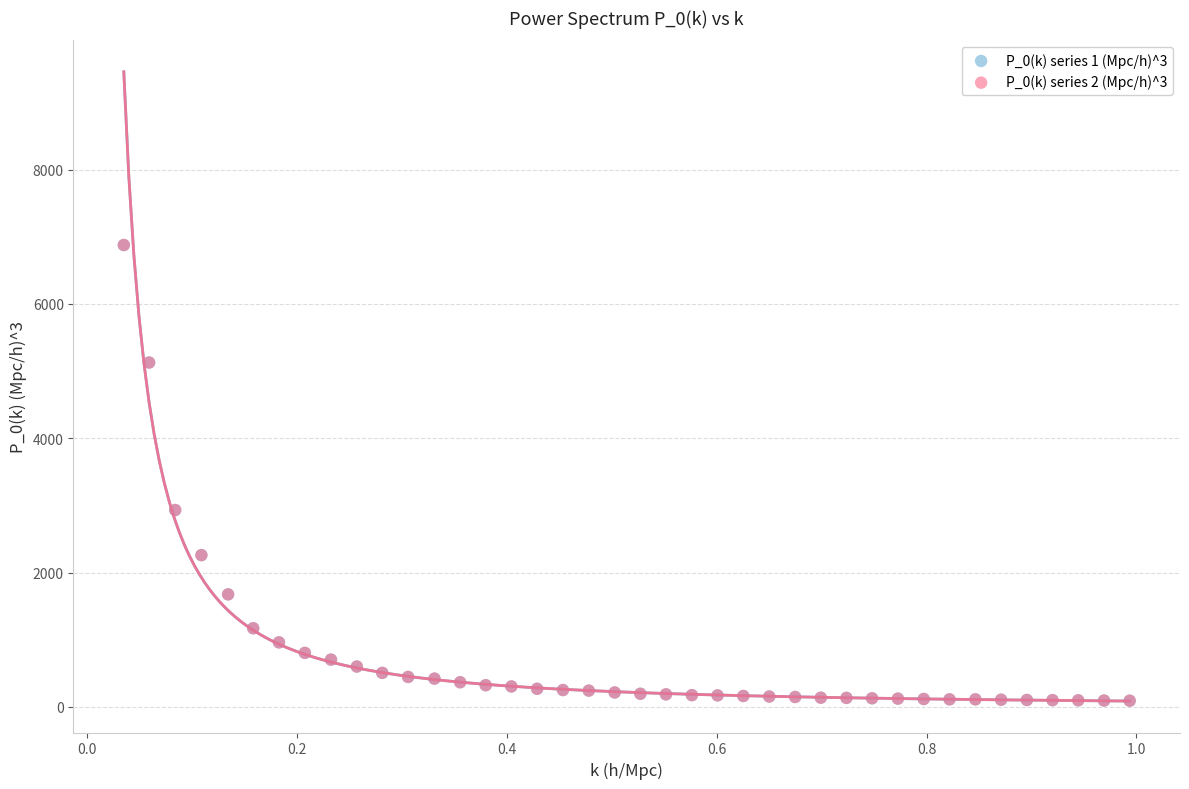

Which series has the largest Y range (max minus min)?

P_0(k) series 2 (Mpc/h)^3